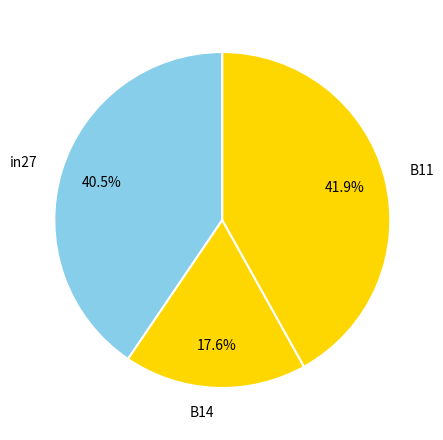

To the nearest percent, what is the difference between the largest and smallest slice percentages?

24%